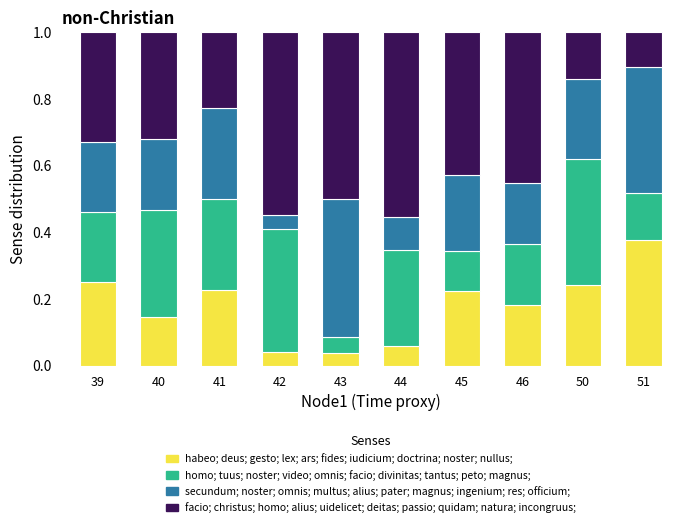

At which label does habeo; deus; gesto; lex; ars; fides; iudicium; doctrina; noster; nullus; reach its peak?

51